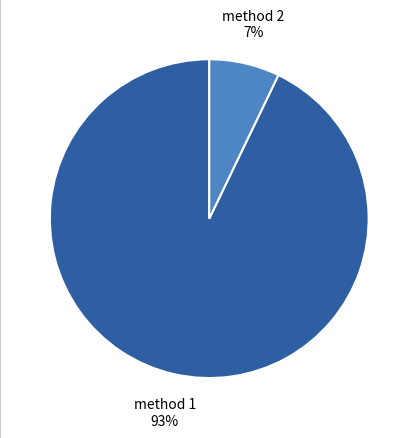

Is the sum of method 1 and method 2 greater than half?

Yes